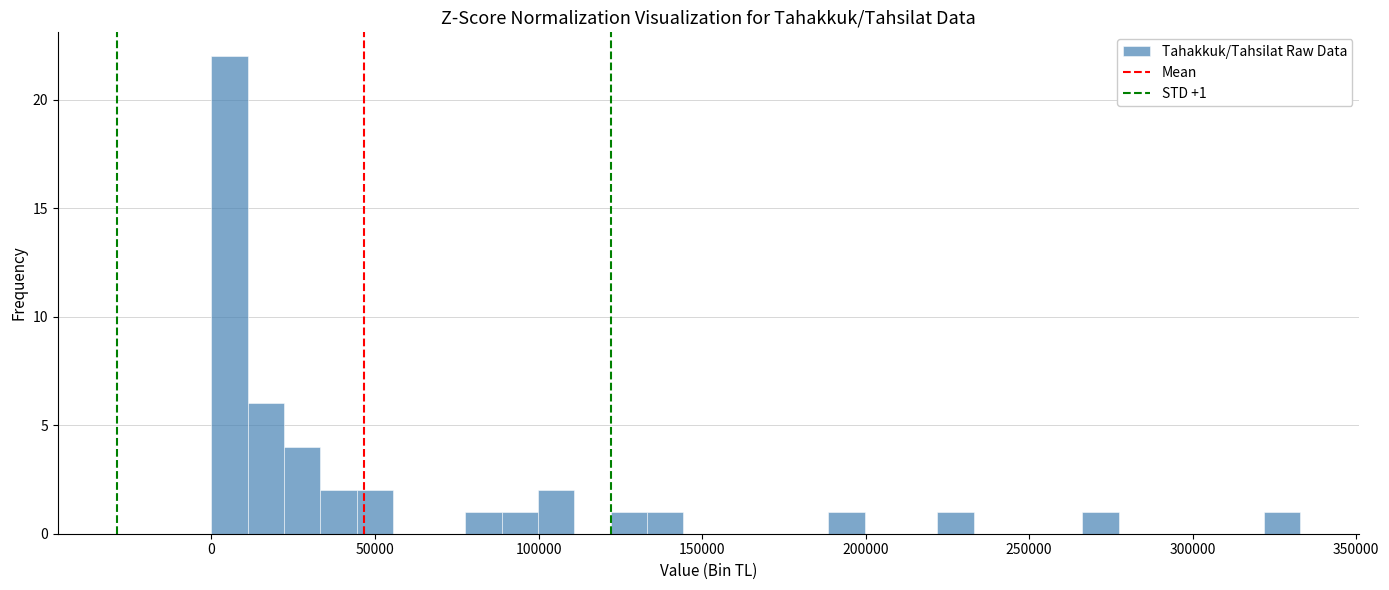

Around what value on the x-axis is the tallest bar? Give the approximate position of its centre, as read against the axis.

5000